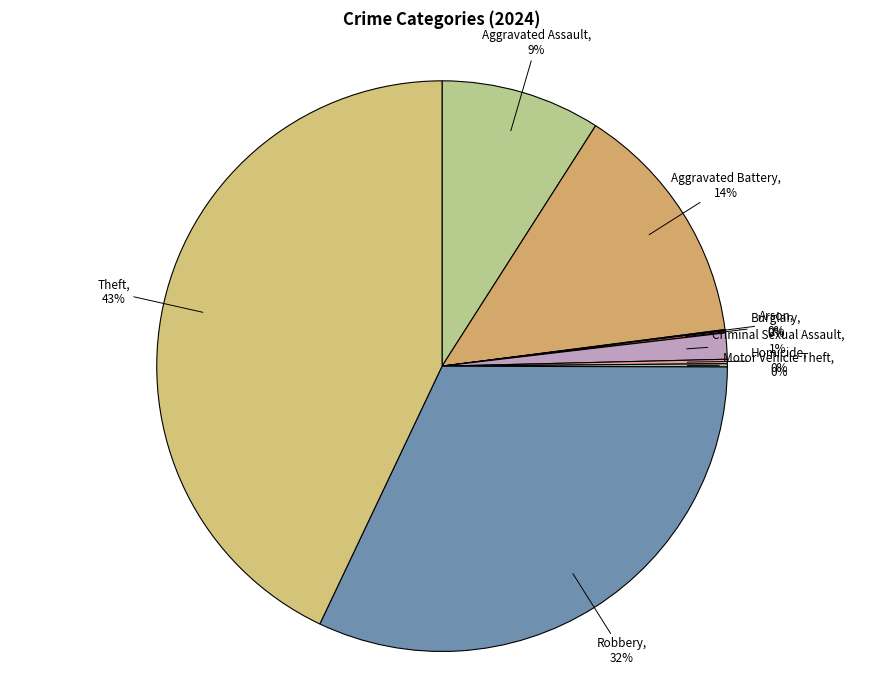

To the nearest percent, what is the difference between the largest and smallest slice percentages?

43%